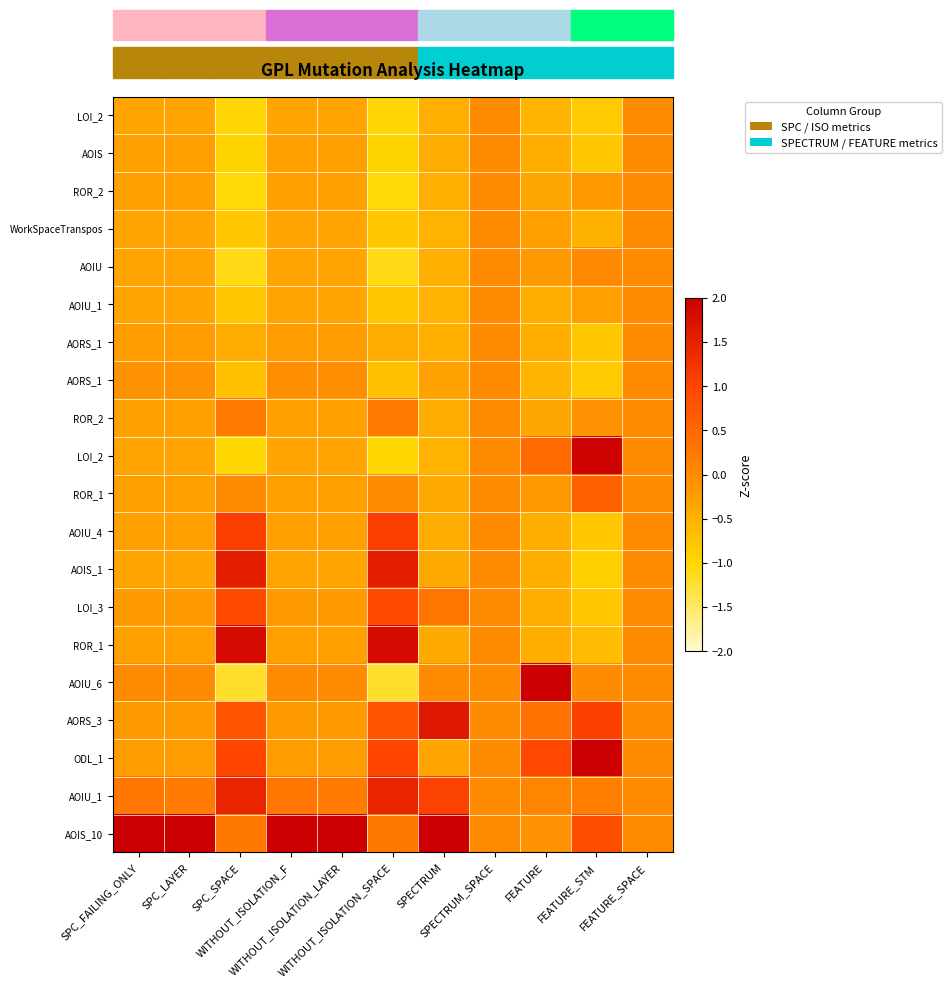

What is the maximum value shown in the chart?

4.2